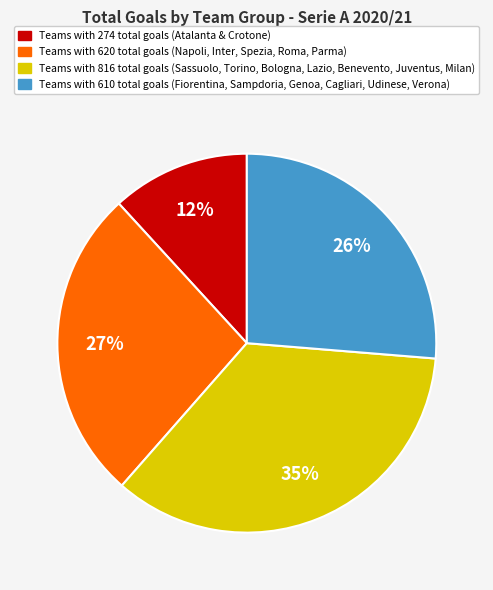

Is there a majority slice in this chart?

No